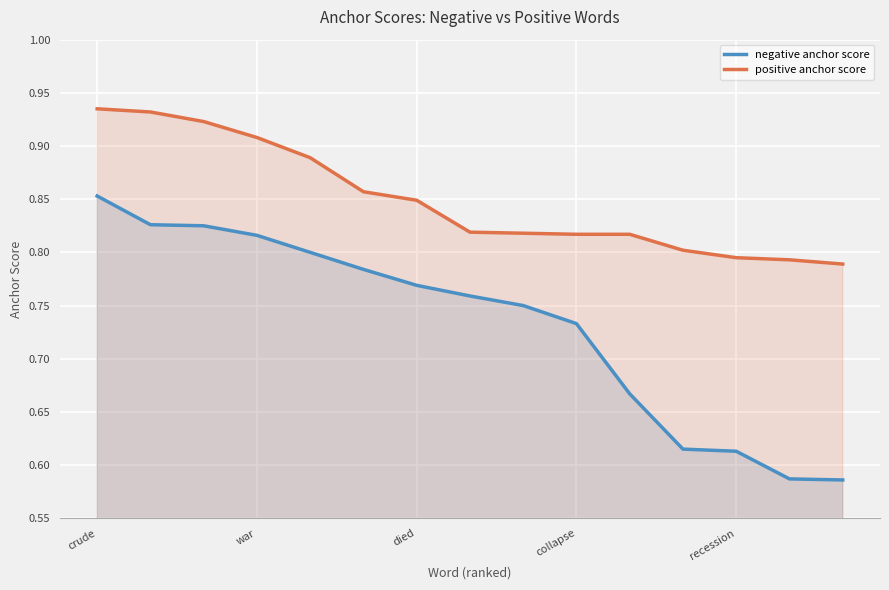

What is the minimum value for negative anchor score?

0.6